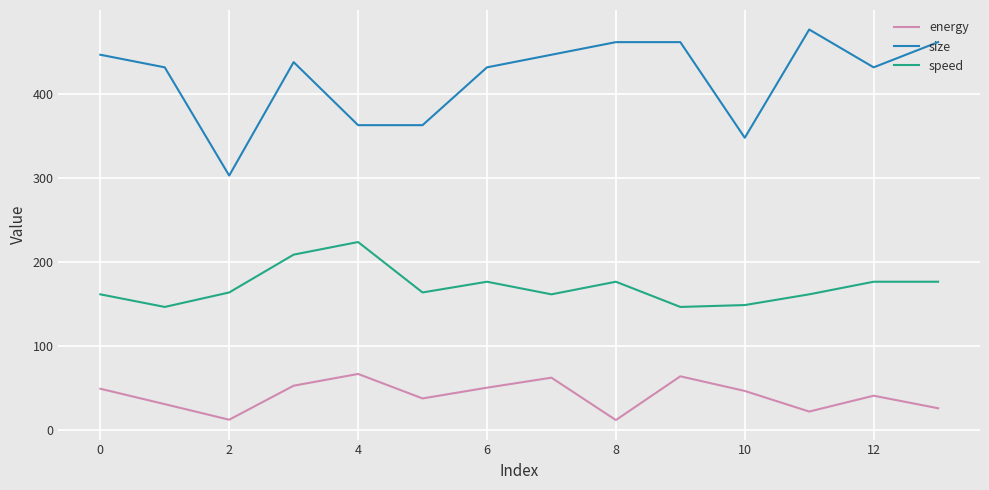

What is the minimum value for speed?

146.2